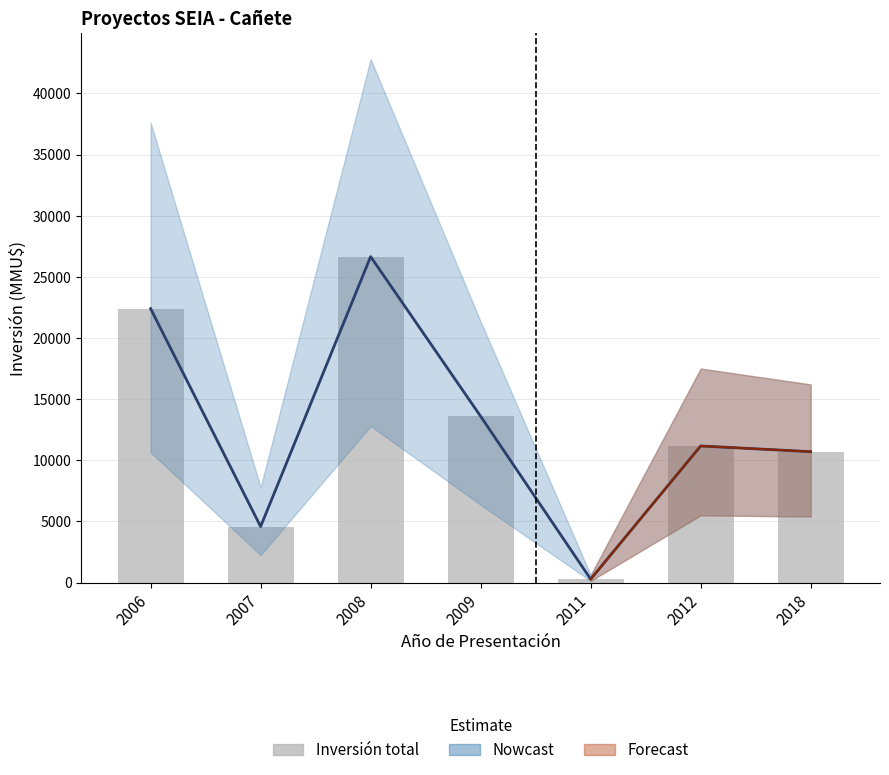

Reading left to right, what are all the values shown in this chart?

22399	4580	26650	13592	280	11170	10703